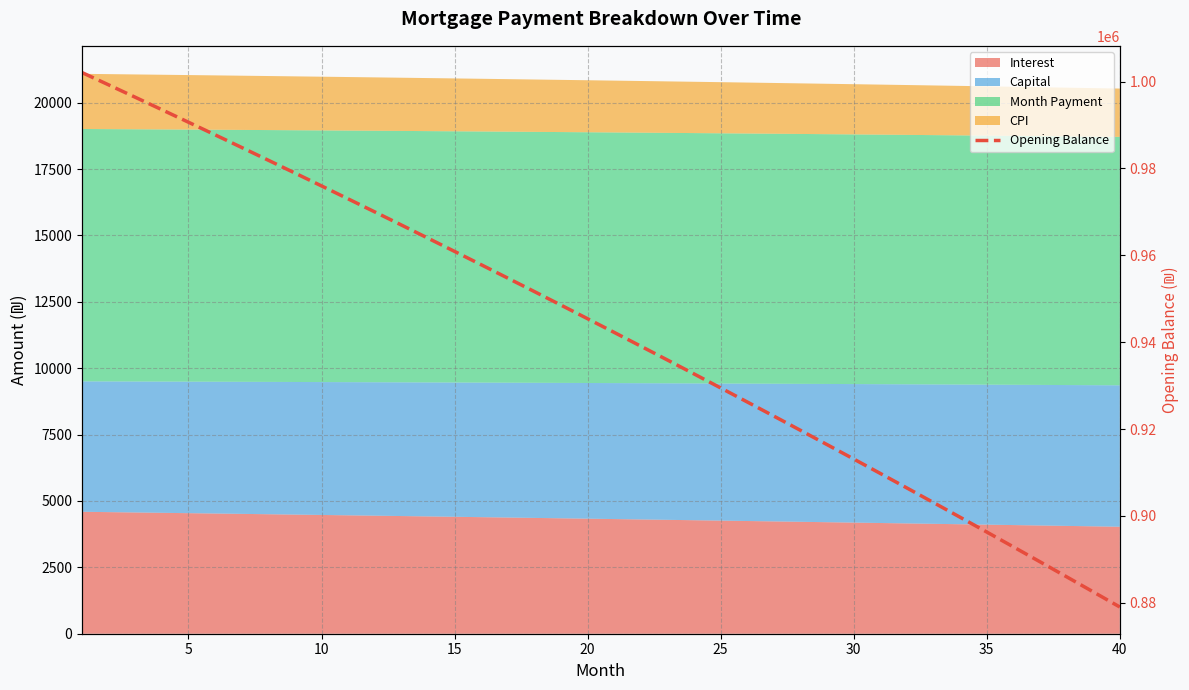

The chart shows a value of 549736.4 at 5. True or false?

False